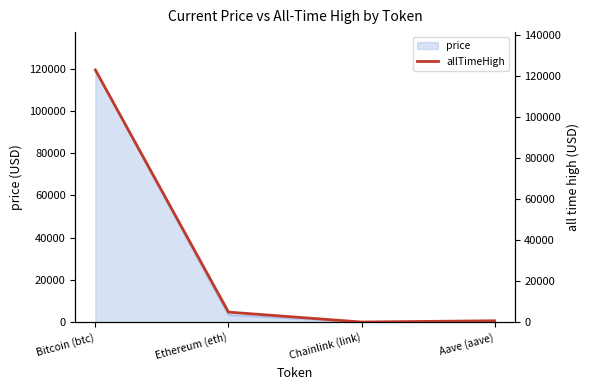

True or false: the data shows 32.7 at Chainlink (link).

False